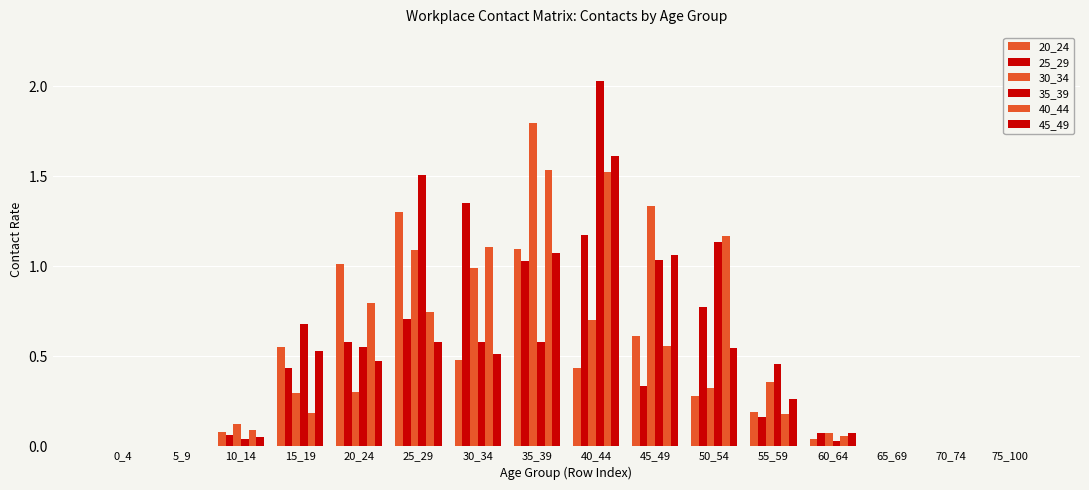

How many groups of bars are there?

16